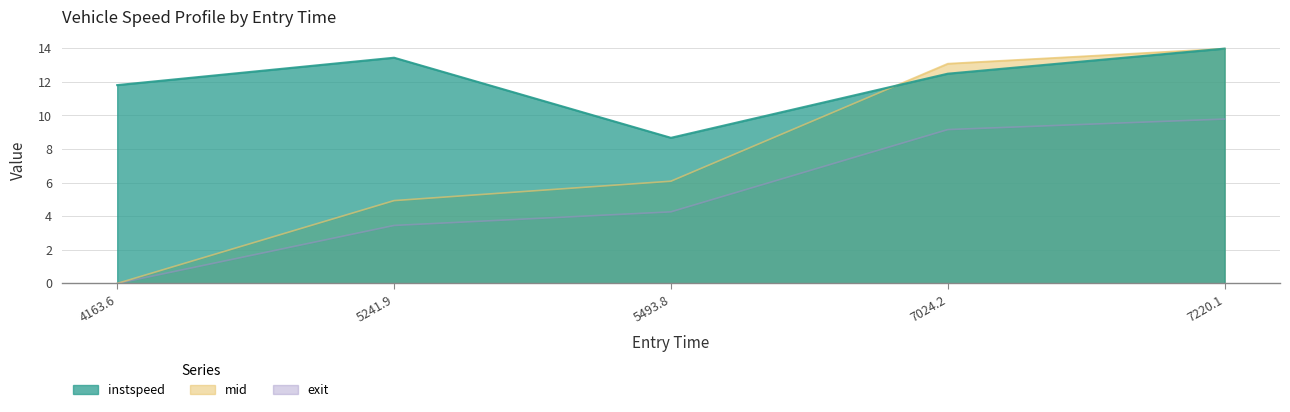

True or false: instspeed and exit cross at least once.

False